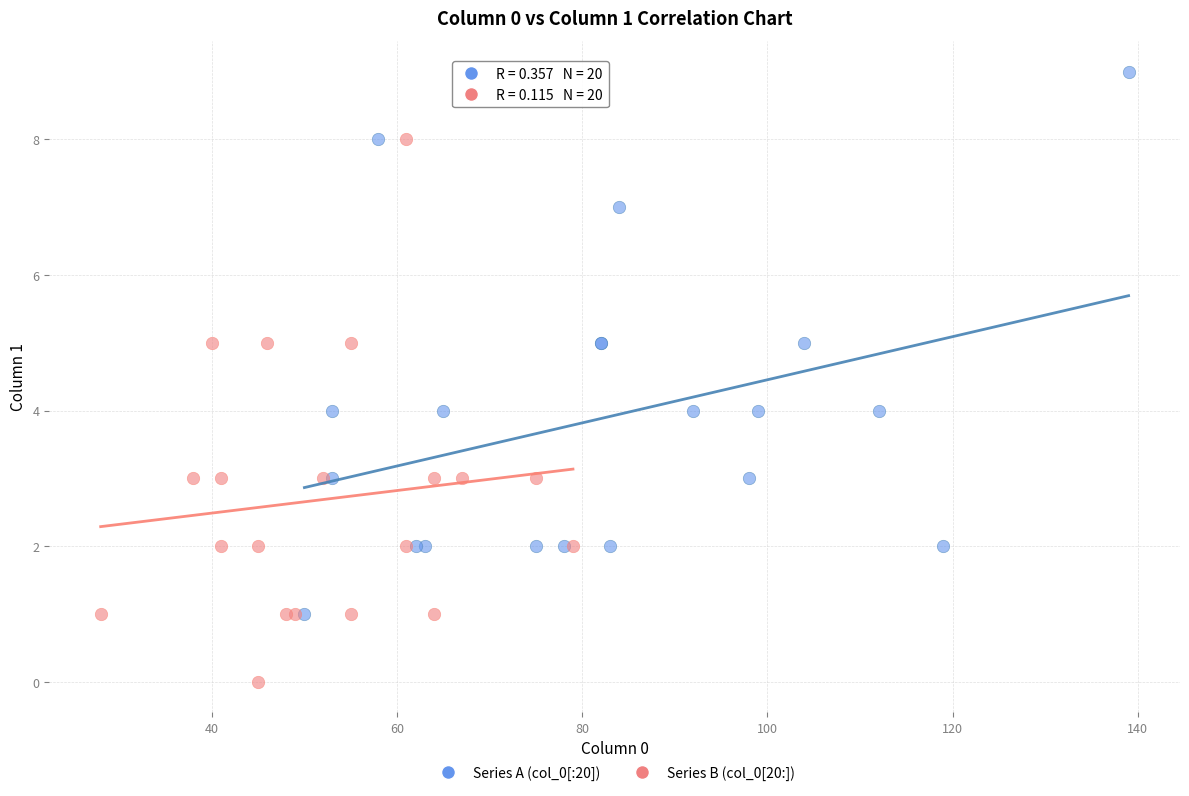

Which series contains the highest Y value?

Series A (col_0[:20])